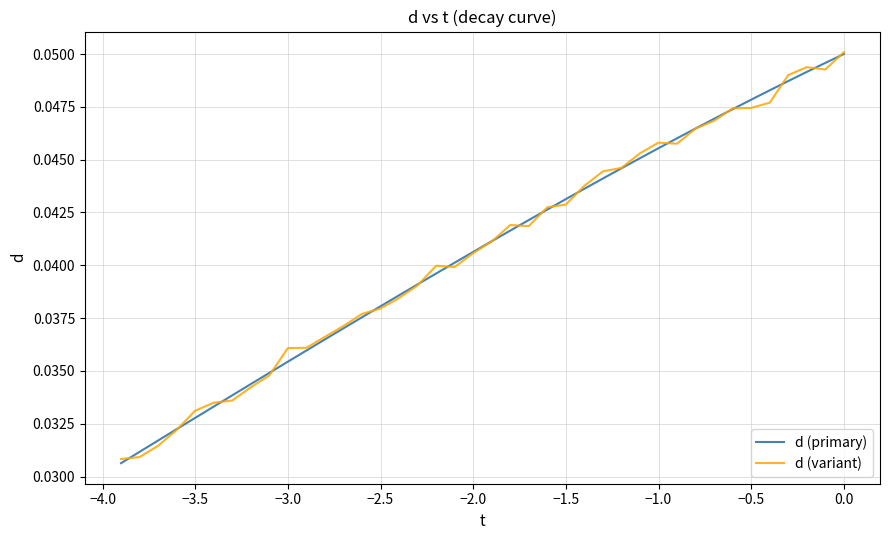

Count the d (variant) values in the range 0 to 1.

40